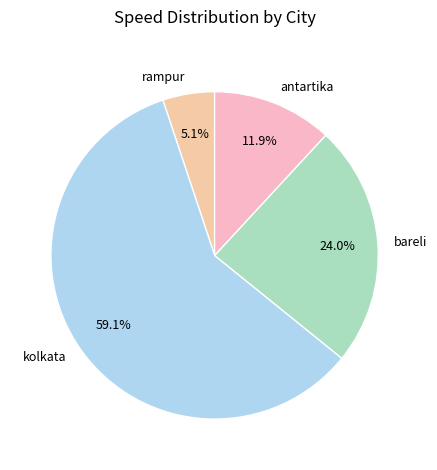

Between bareli and rampur, which is larger?

bareli